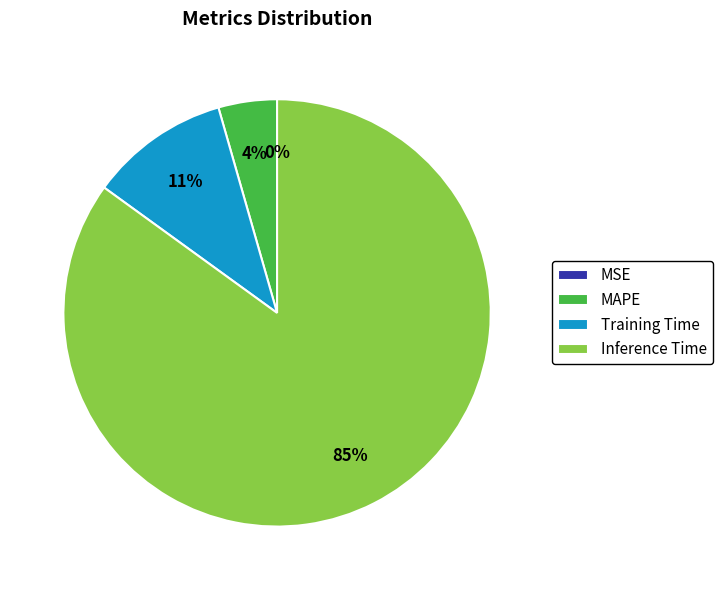

Which has a higher value, MAPE or Training Time?

Training Time